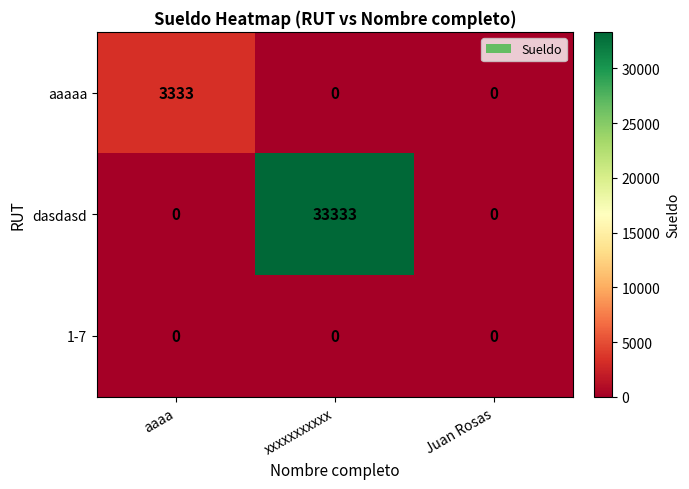

Reading right to left, extract all data points from this chart.

aaaaa: Juan Rosas=0	xxxxxxxxxxx=0	aaaa=3333
dasdasd: Juan Rosas=0	xxxxxxxxxxx=33333	aaaa=0
1-7: Juan Rosas=0	xxxxxxxxxxx=0	aaaa=0